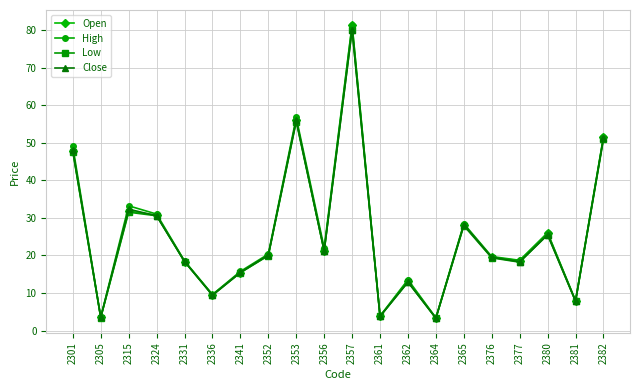

At which label is High closest to 42?

2301